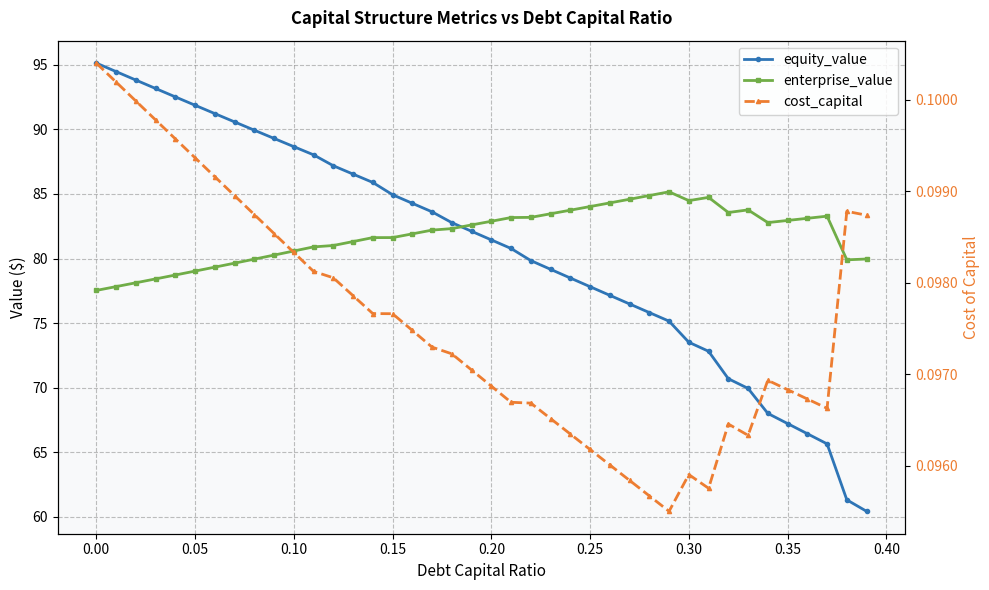

True or false: cost_capital and equity_value cross at least once.

False